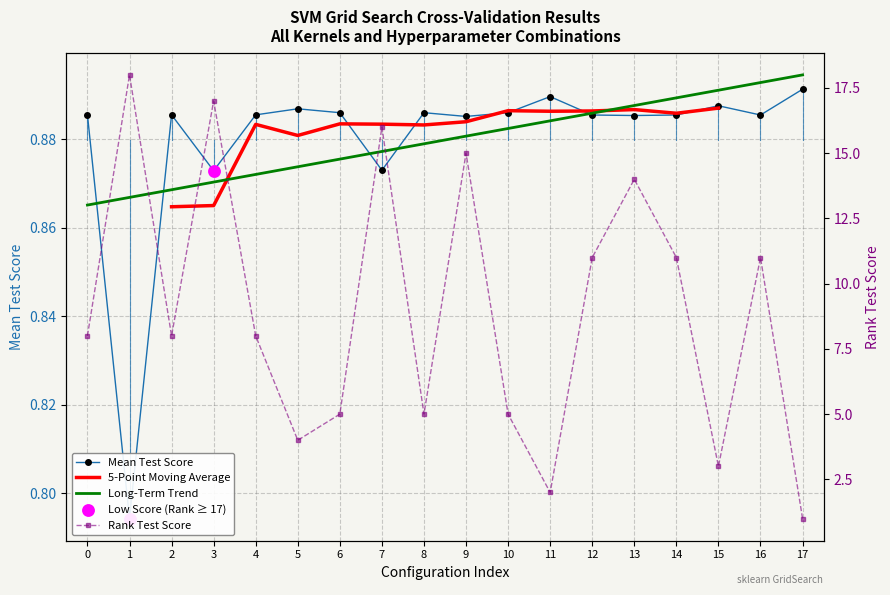

At how many categories does at least one series exceed 10?

8